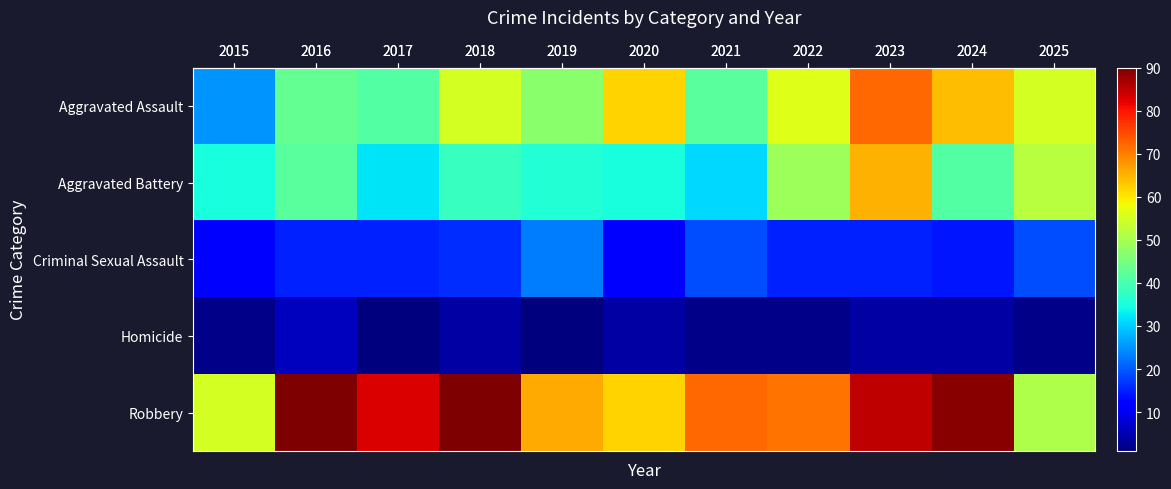

At which category is the sum across all series the highest?

2023